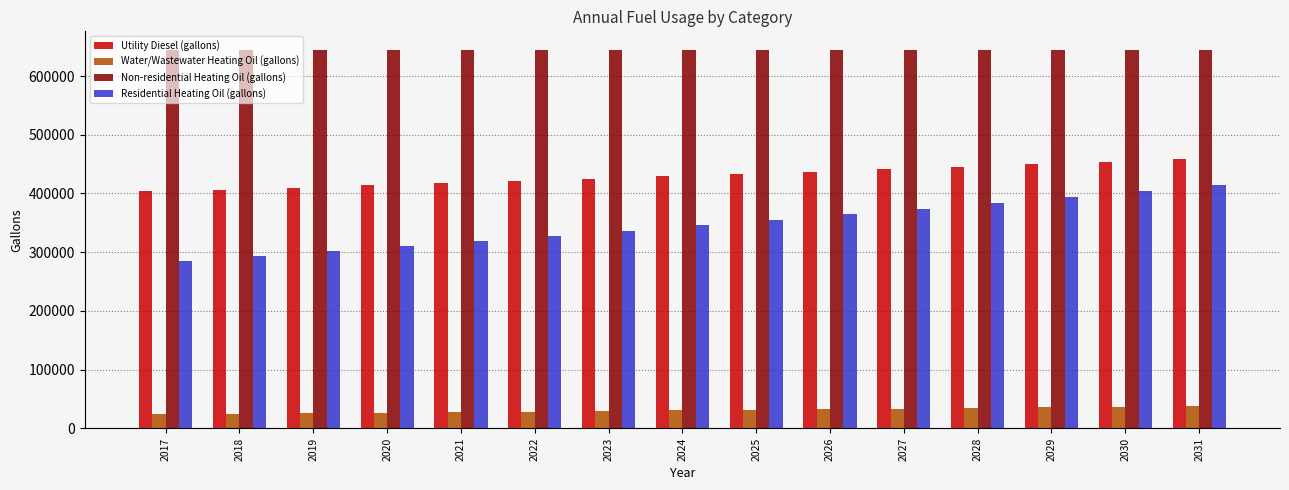

The value of Water/Wastewater Heating Oil (gallons) at 2025 is 31535.4. True or false?

True